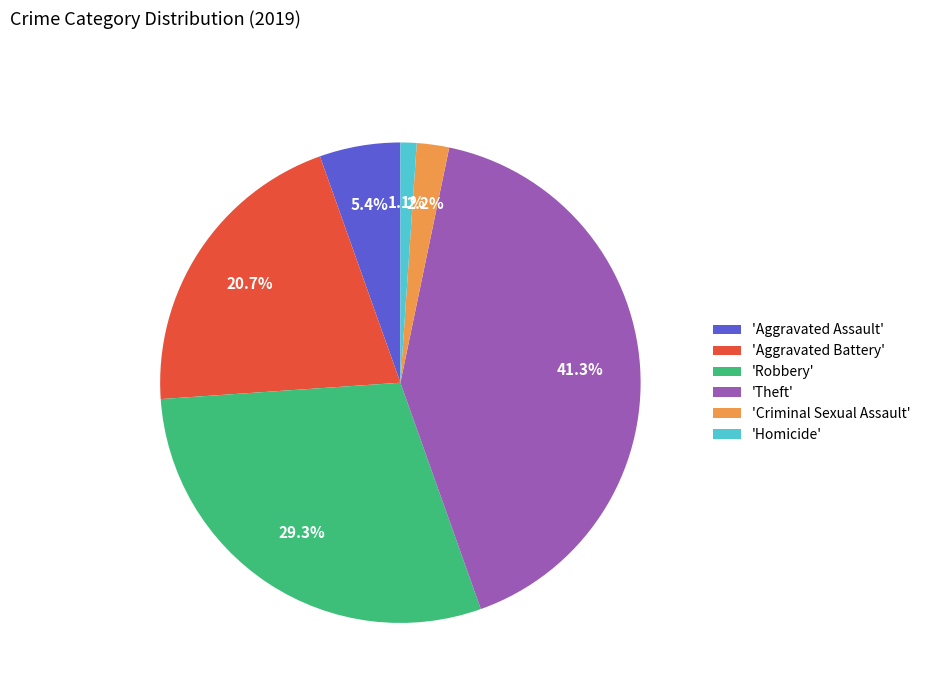

Count the number of slices in the pie.

6